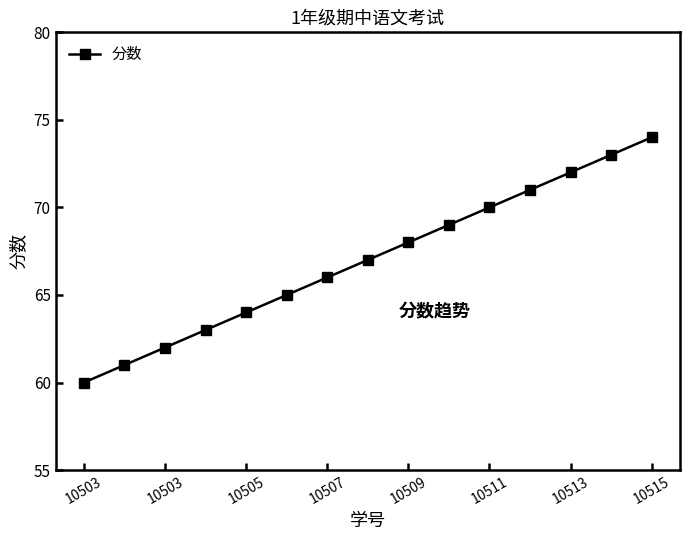

What is the value of the 3rd point from the left?

62